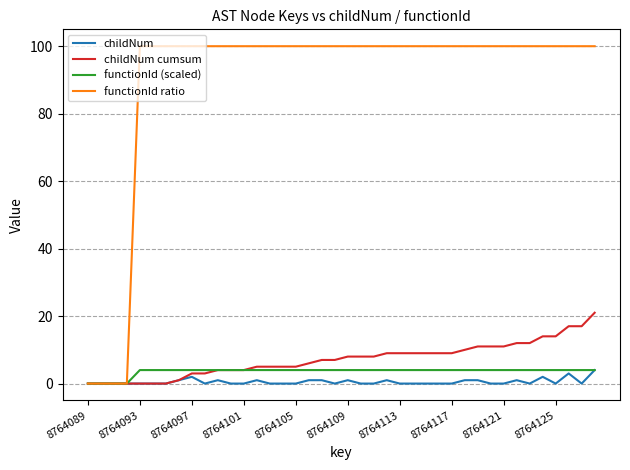

Which series has the largest total across all categories?

functionId ratio